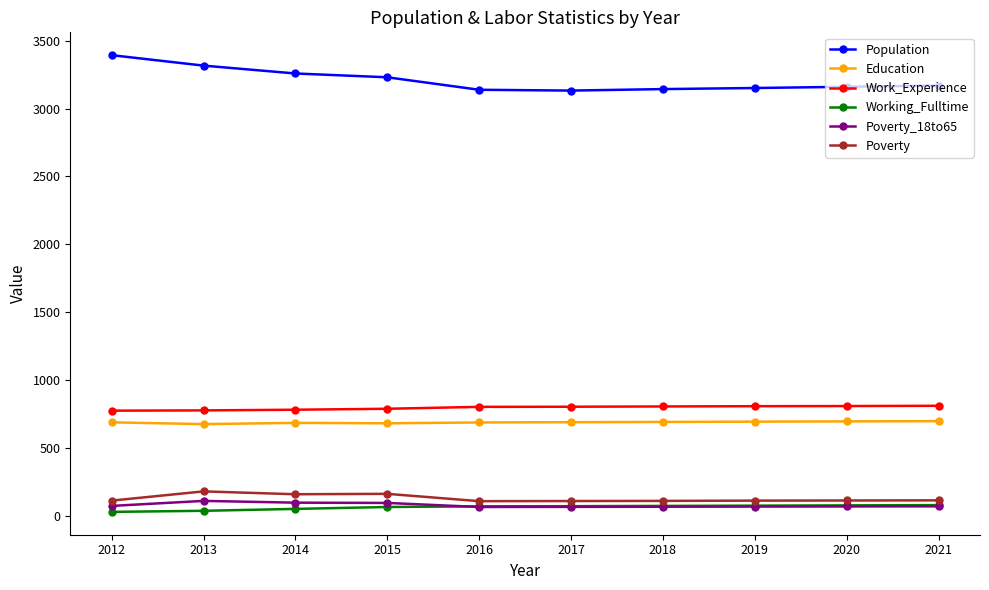

What is the value of the Population point at the 3rd from the left?

3259